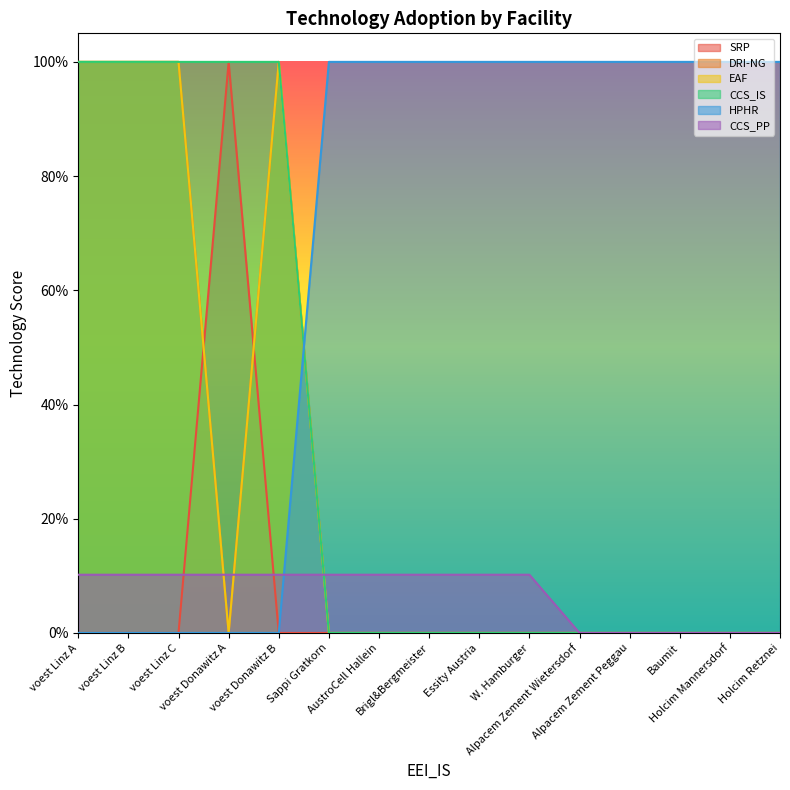

How many interior local peaks does the EAF series have?

1